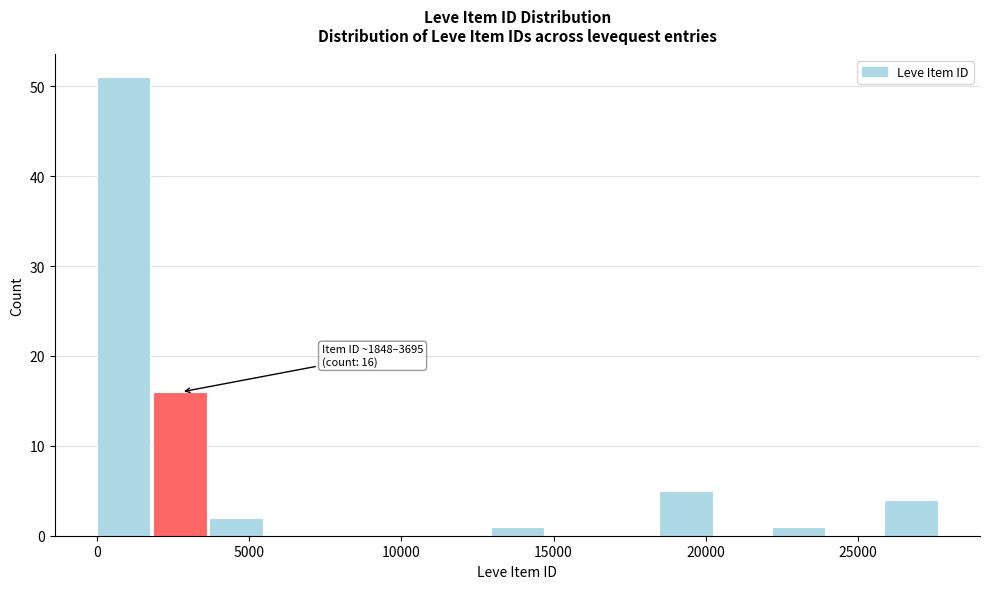

Around what value on the x-axis is the tallest bar? Give the approximate position of its centre, as read against the axis.

1000